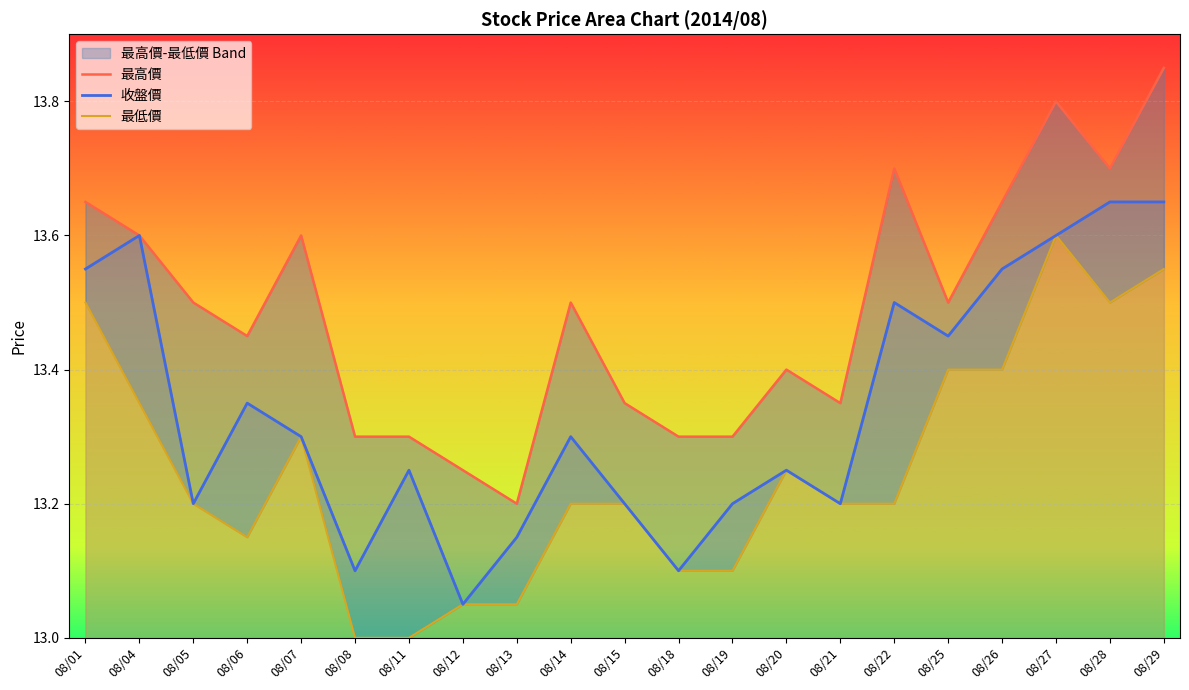

What is the difference between the second highest and minimum values in the 收盤價 series?

0.6